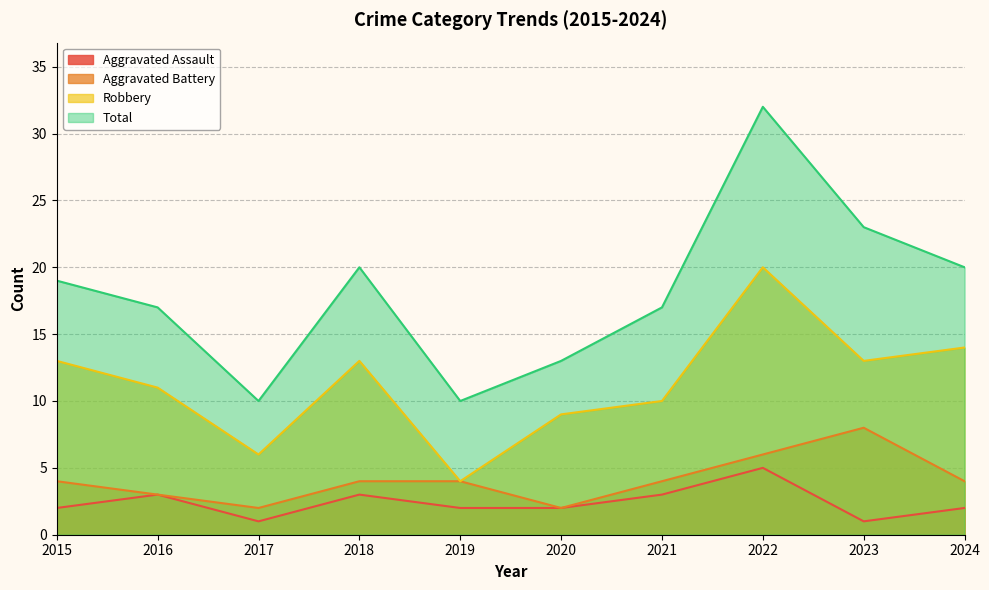

What is the total value across all series at 2021?

34